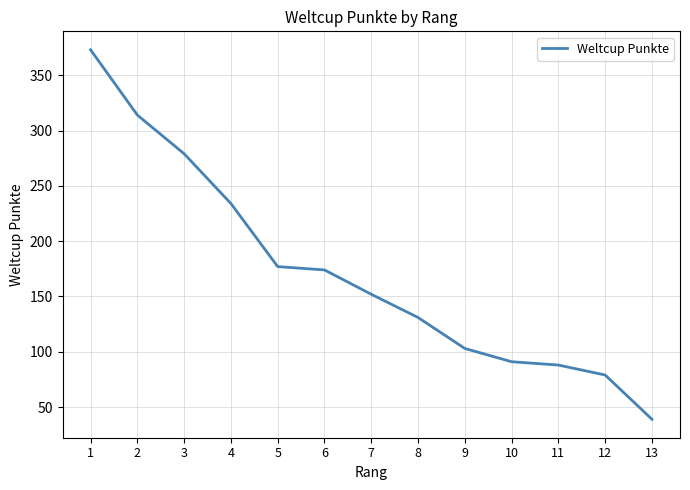

What is the approximate value at 4?

234